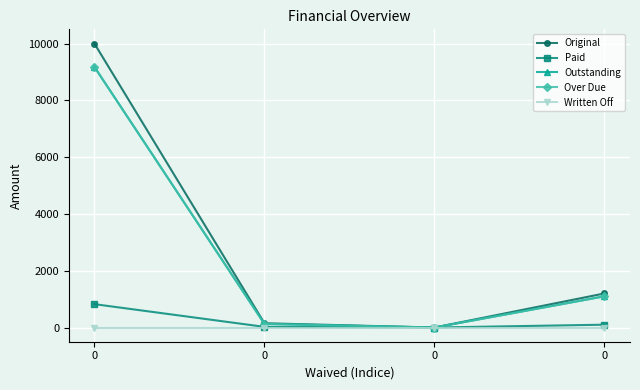

At how many categories does at least one series exceed 6820?

1